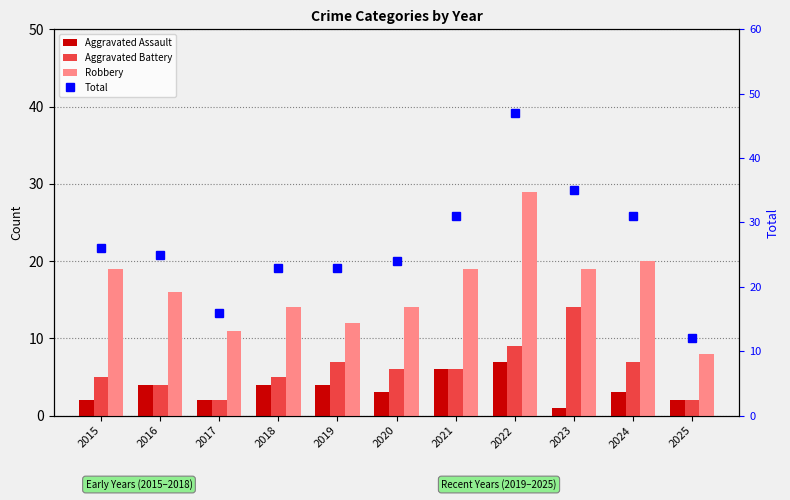

How many Aggravated Assault values are between 2 and 4?

8